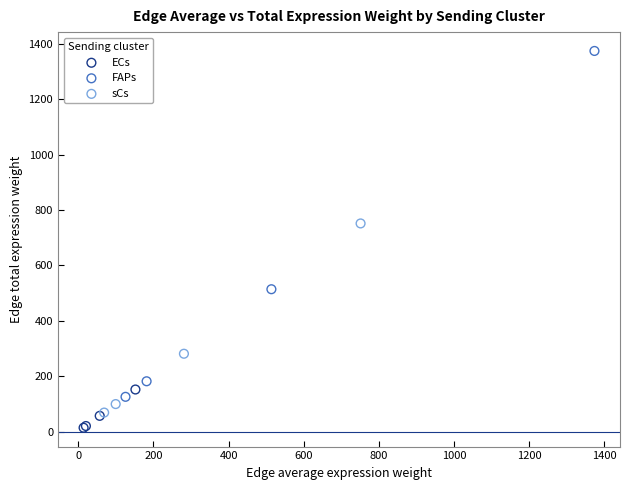

Which series has the widest spread of Y values?

FAPs